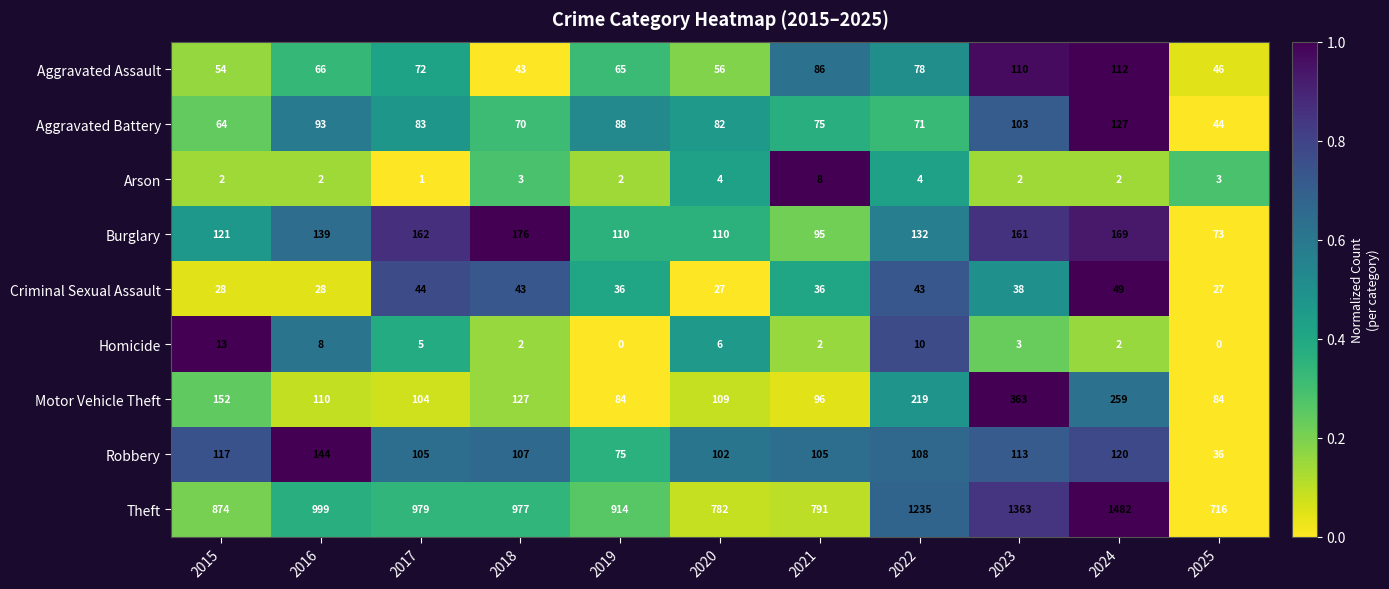

What is the minimum value for Aggravated Battery?

44